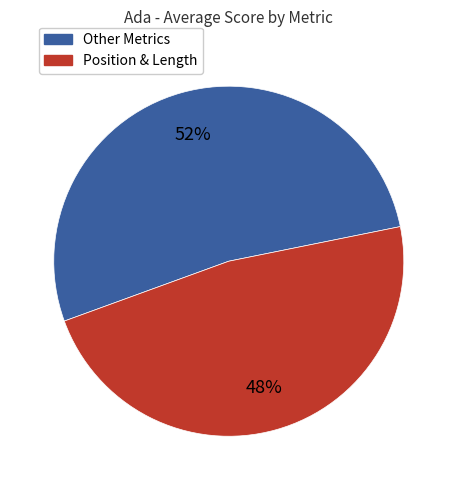

Is there a majority slice in this chart?

Yes